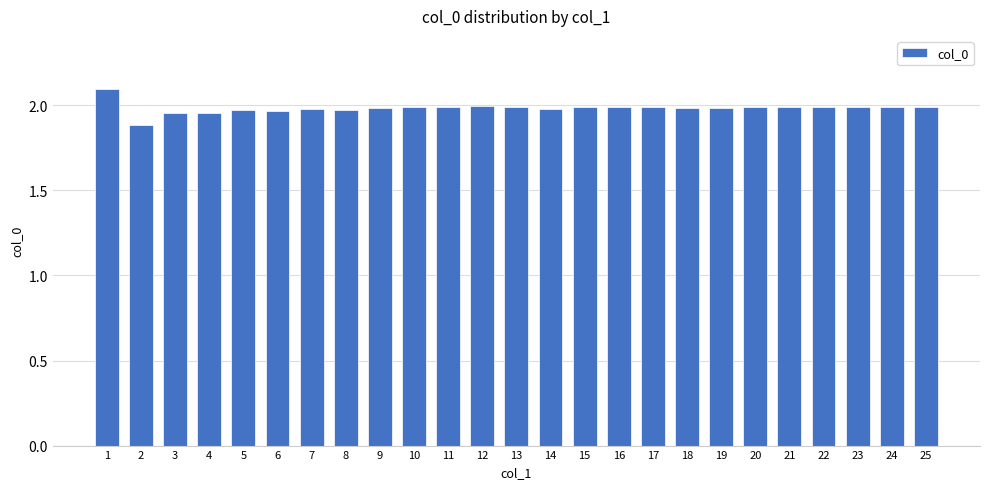

The chart shows a value of 2.0 at 21. True or false?

True